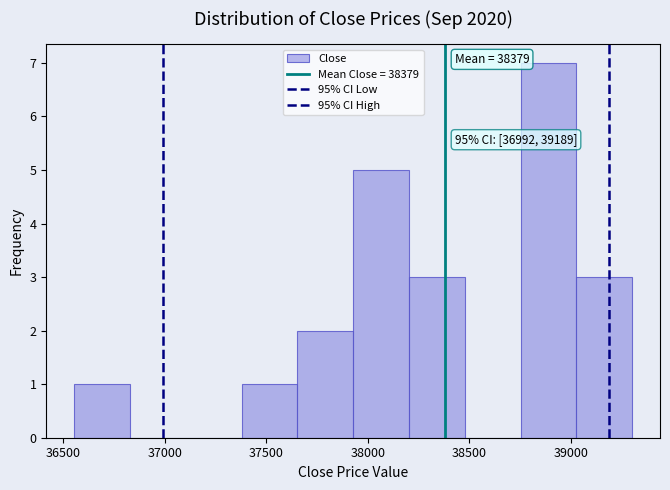

Over which range of the x-axis is the bar tallest?

38750 to 39050